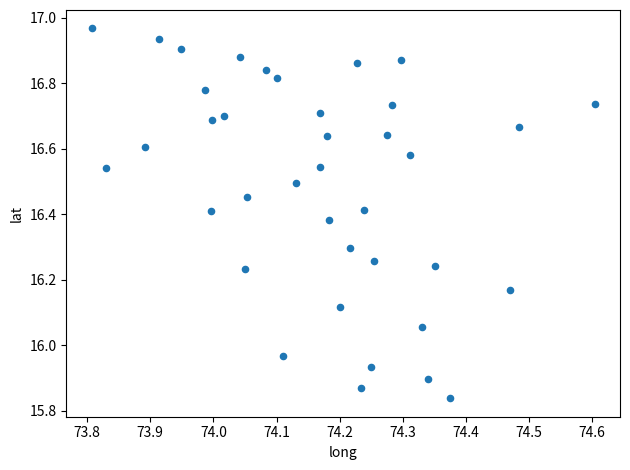

What is the range of X values (max minus min)?

0.8